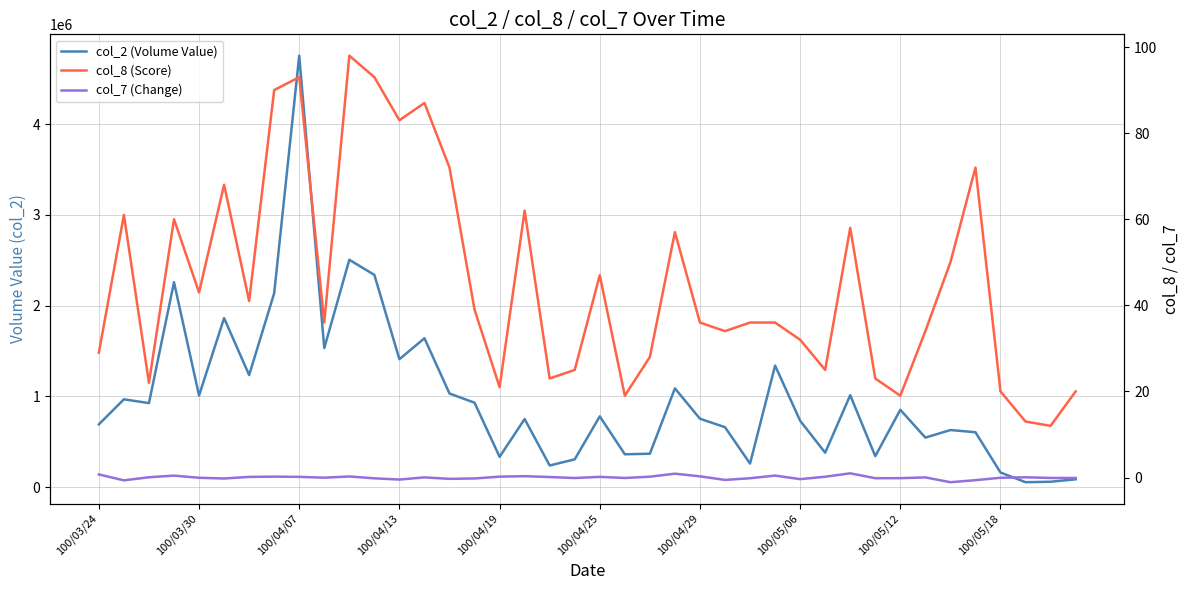

What position from the right is 33?

7